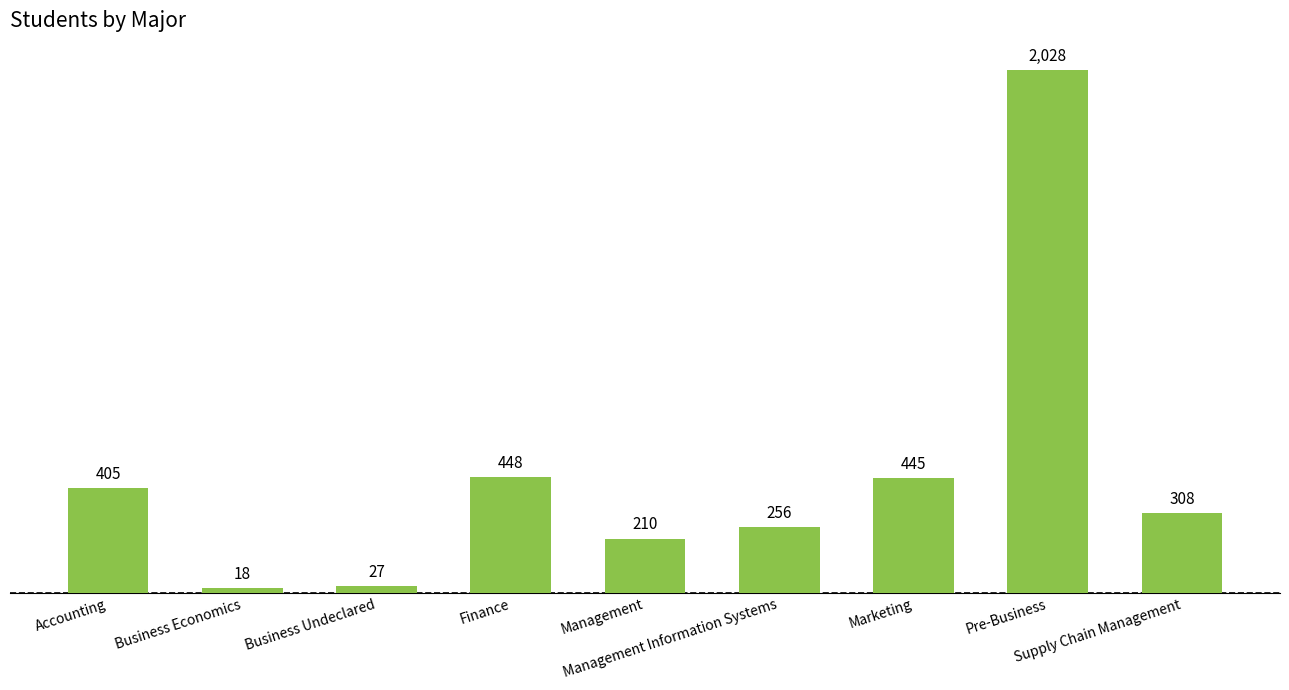

What is the difference between the second highest and minimum values?

430